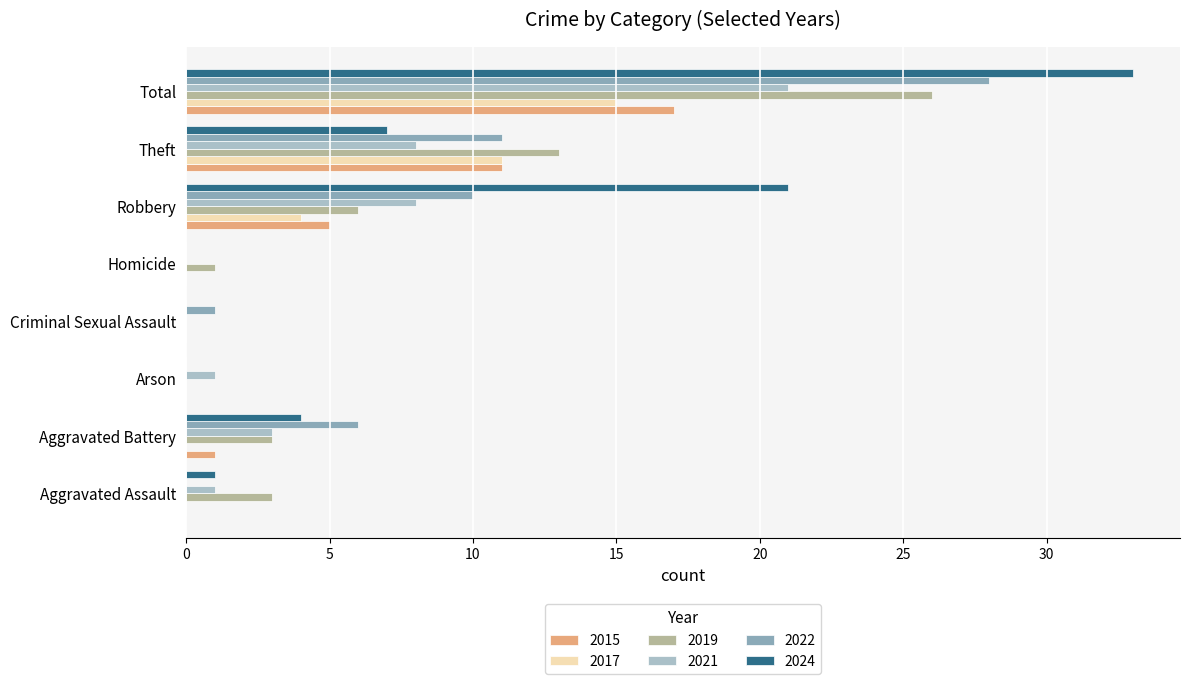

Is it true that 2015 equals -11 at Homicide?

False